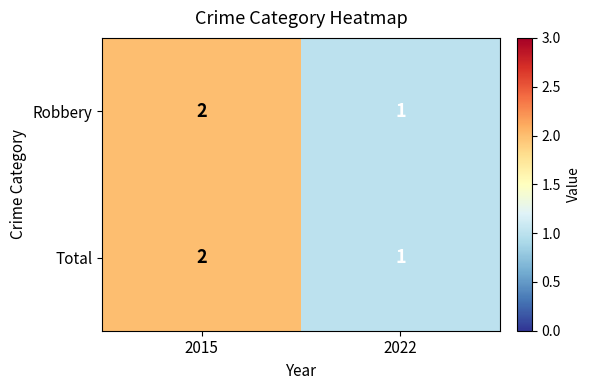

At which category is the sum across all series the highest?

2015